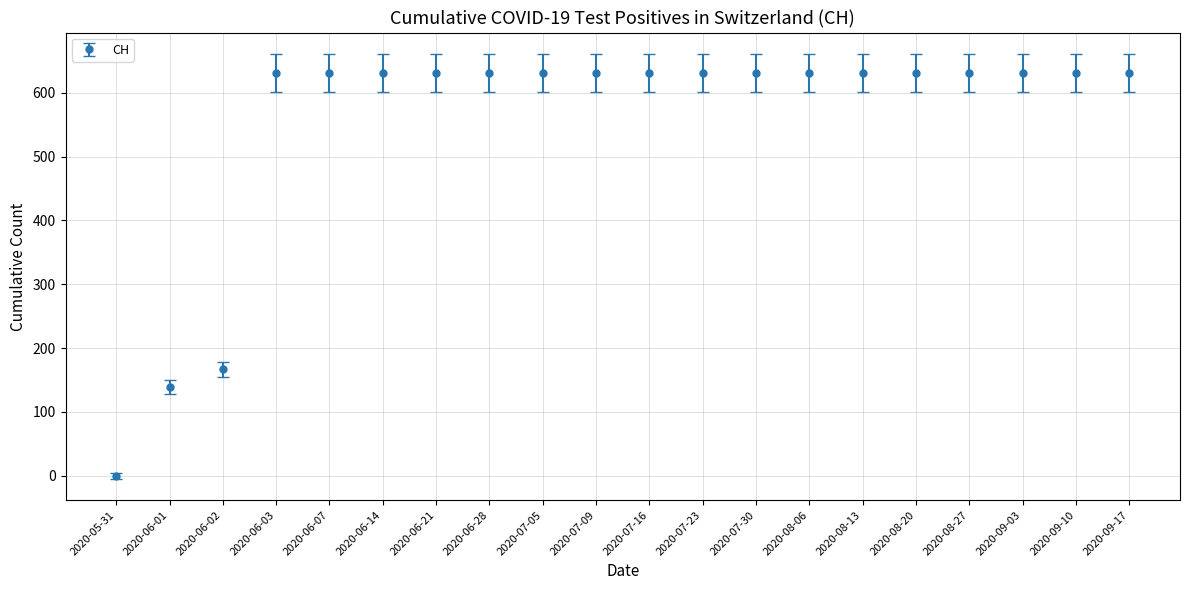

Approximately how many times larger is the value at 2020-06-07 compared to 2020-08-13?

1.0